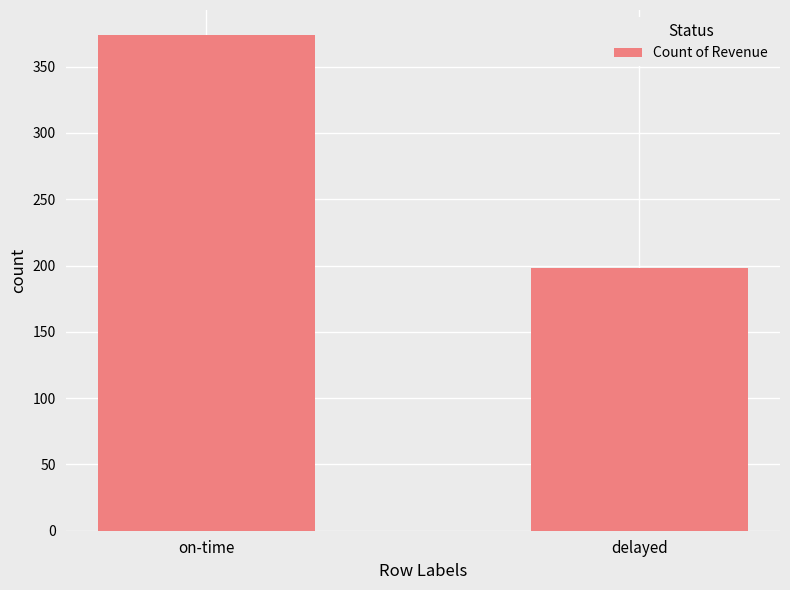

Rank the categories by value from highest to lowest.

on-time, delayed